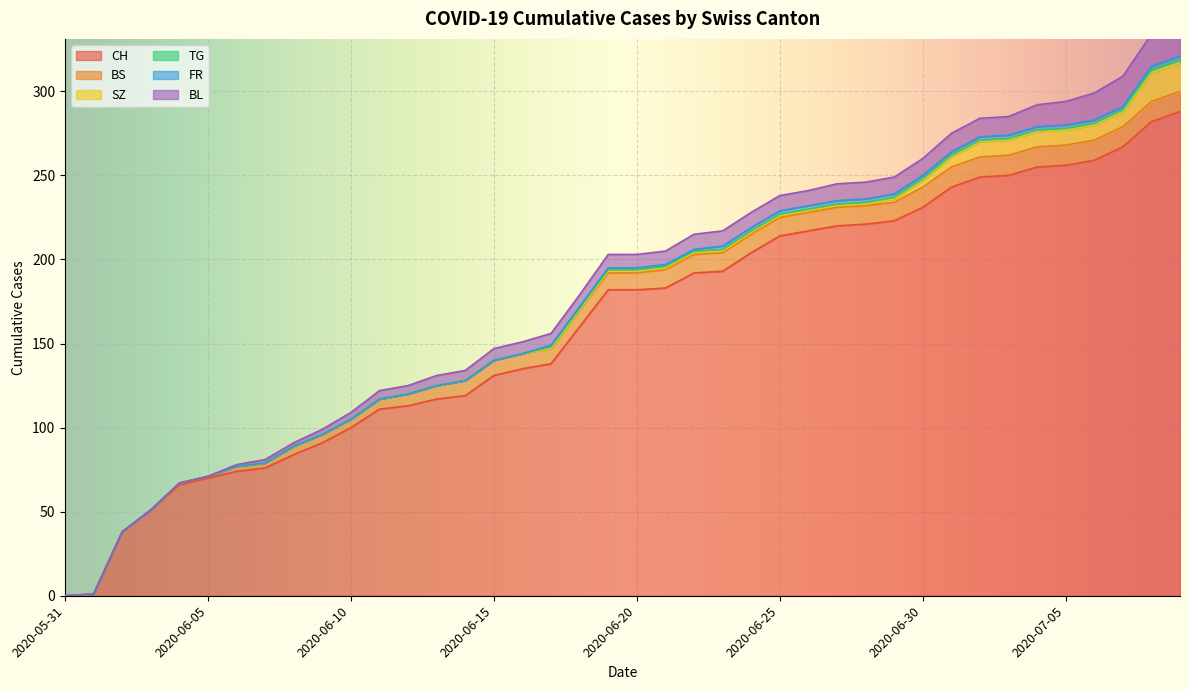

At which label is BS closest to 6?

2020-06-11